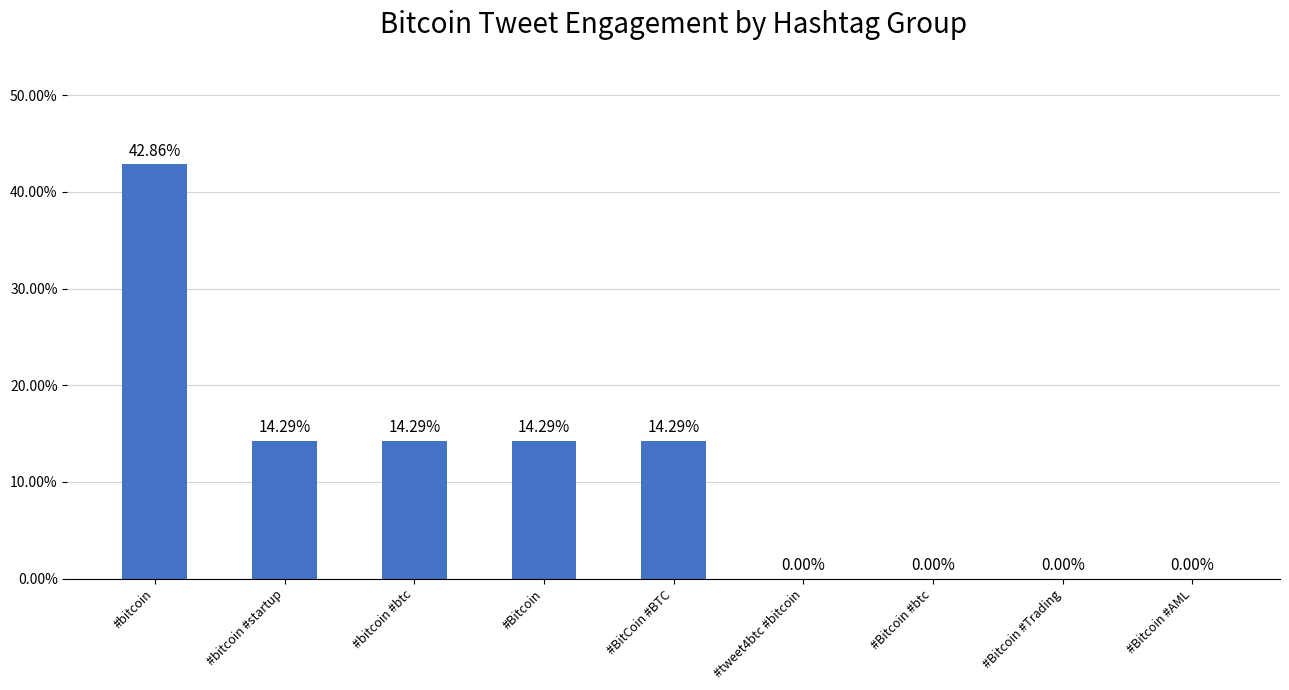

Are the bars horizontal?

No